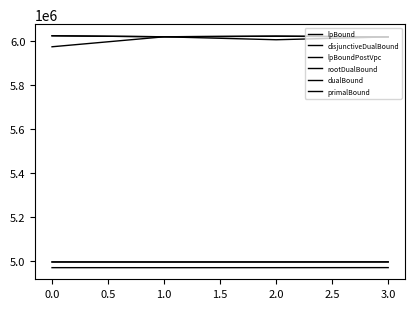

Does the chart display data point markers on the line(s)?

No